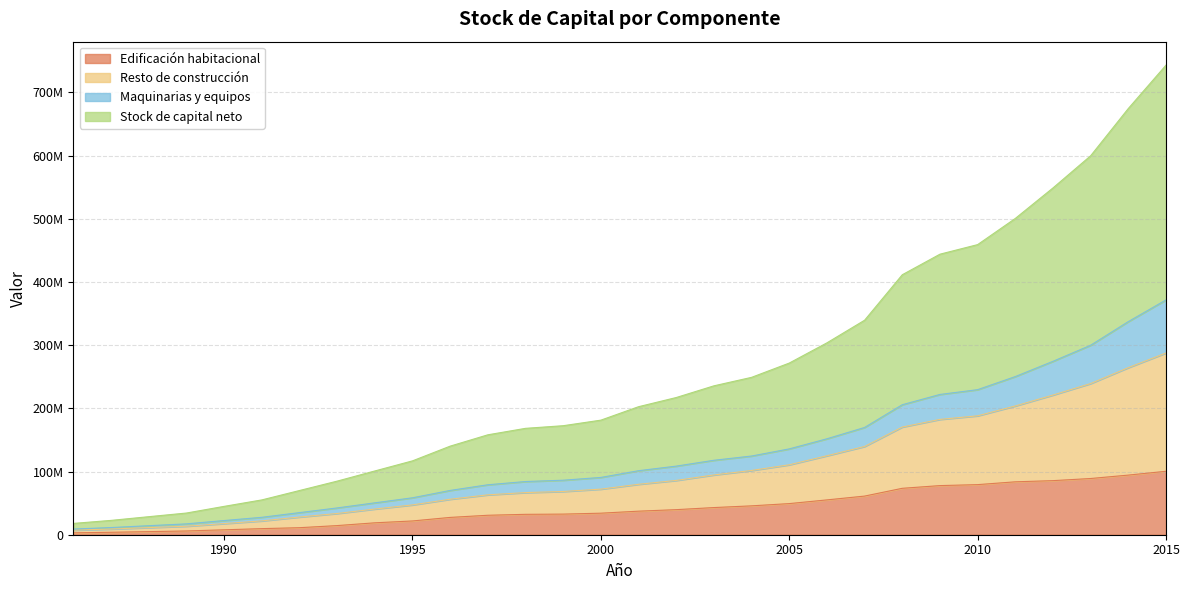

Does the chart have visible grid lines?

Yes